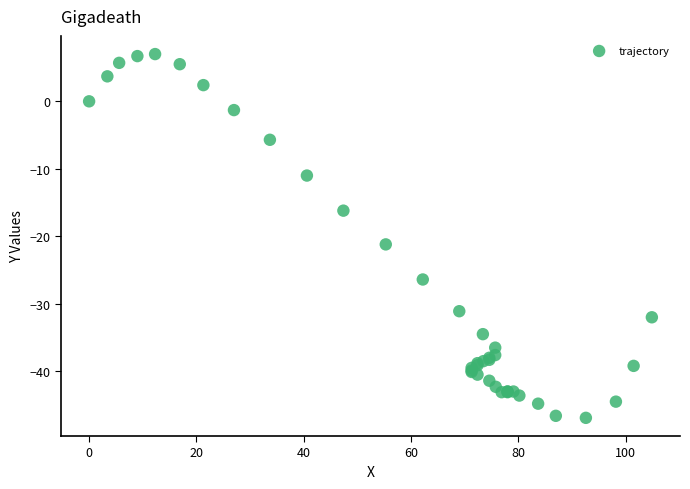

What Y value in the scatter plot is closest to -19?

-21.2